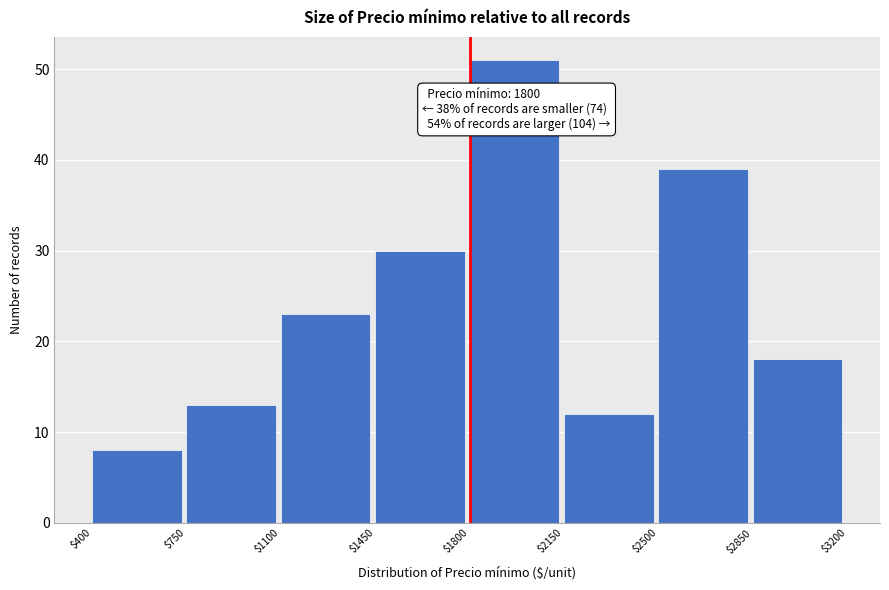

Over which range of the x-axis is the bar tallest?

$1800 to $2150